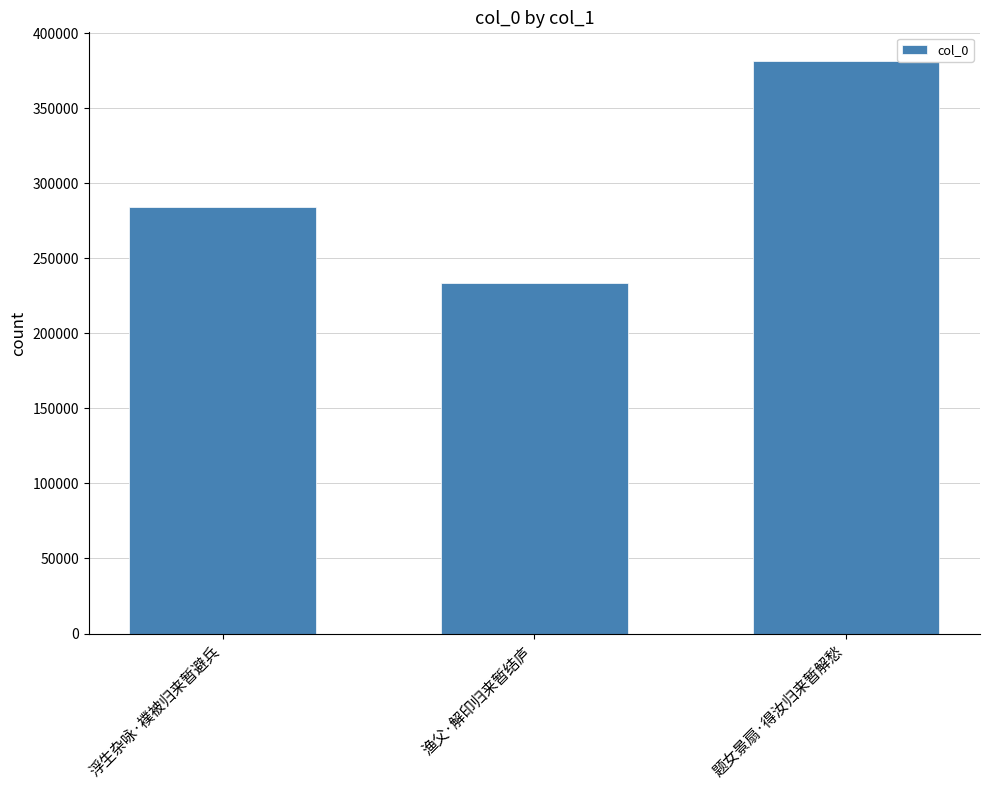

True or false: the data shows 74215 at 渔父·解印归来暂结庐.

False